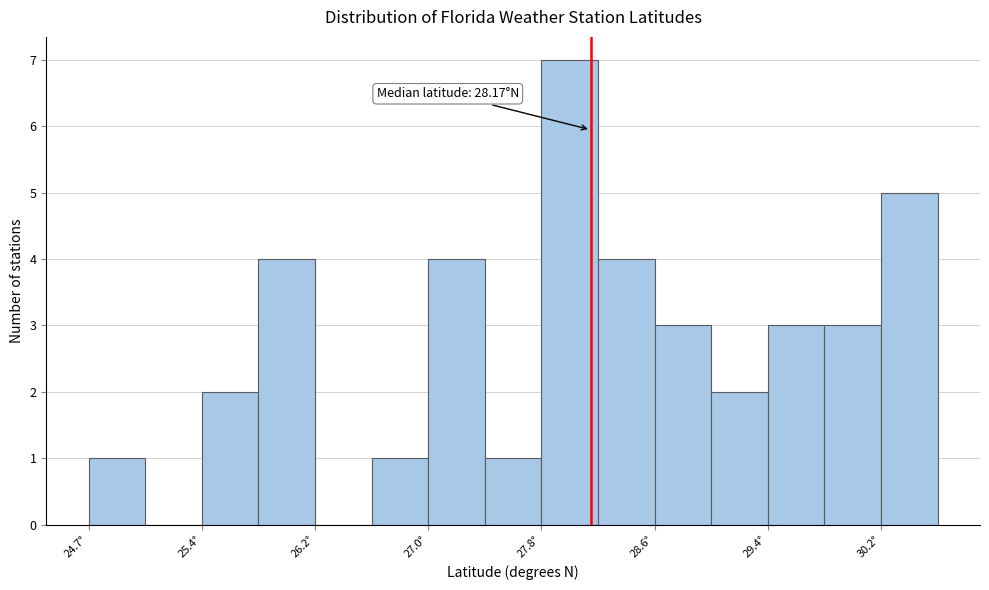

Read against the x-axis, roughly where is the centre of the tallest bar?

28.0